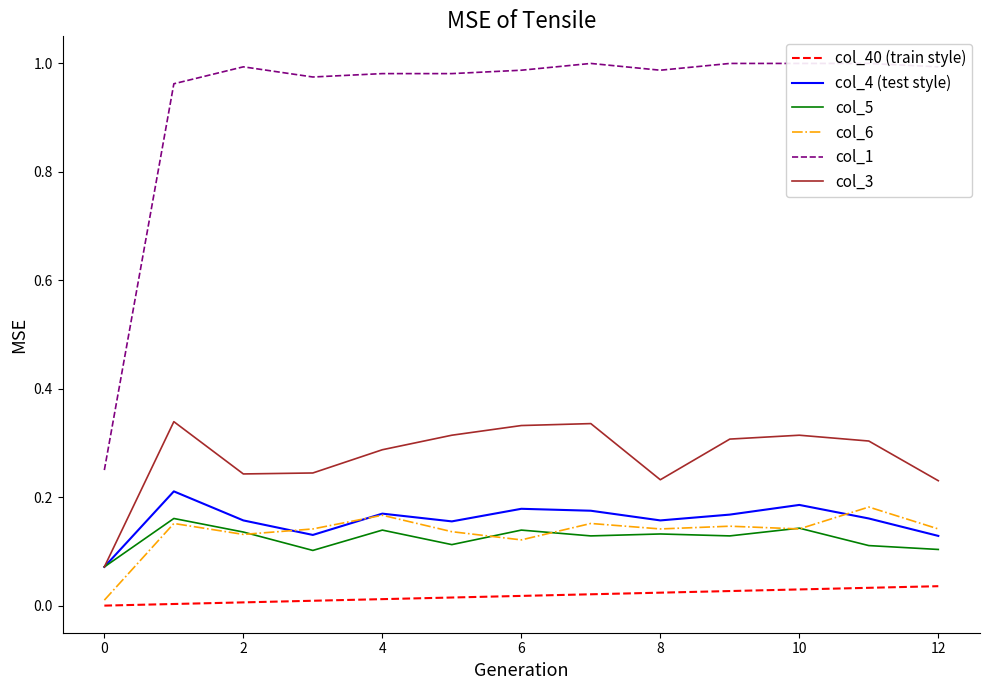

Reading left to right, extract all data points from this chart.

col_40 (train style): 0.0	0.0	0.0	0.0	0.0	0.0	0.0	0.0	0.0	0.0	0.0	0.0	0.0
col_4 (test style): 0.1	0.2	0.2	0.1	0.2	0.2	0.2	0.2	0.2	0.2	0.2	0.2	0.1
col_5: 0.1	0.2	0.1	0.1	0.1	0.1	0.1	0.1	0.1	0.1	0.1	0.1	0.1
col_6: 0.0	0.2	0.1	0.1	0.2	0.1	0.1	0.2	0.1	0.1	0.1	0.2	0.1
col_1: 0.2	1.0	1.0	1.0	1.0	1.0	1.0	1.0	1.0	1.0	1.0	1.0	1.0
col_3: 0.1	0.3	0.2	0.2	0.3	0.3	0.3	0.3	0.2	0.3	0.3	0.3	0.2